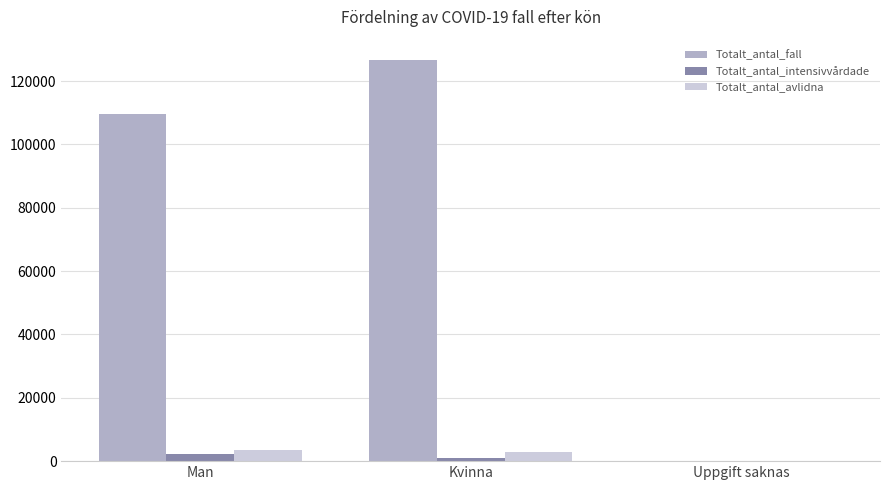

Which label corresponds to the largest value in the chart?

Kvinna